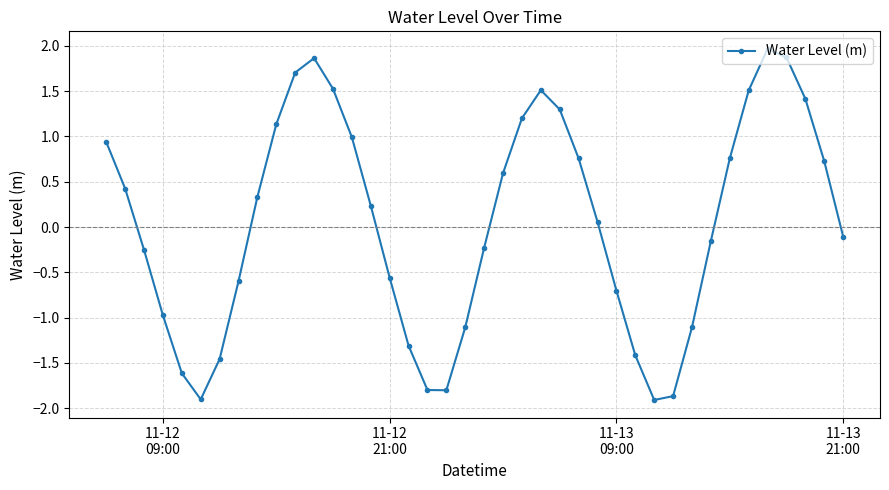

Does the chart have visible grid lines?

Yes